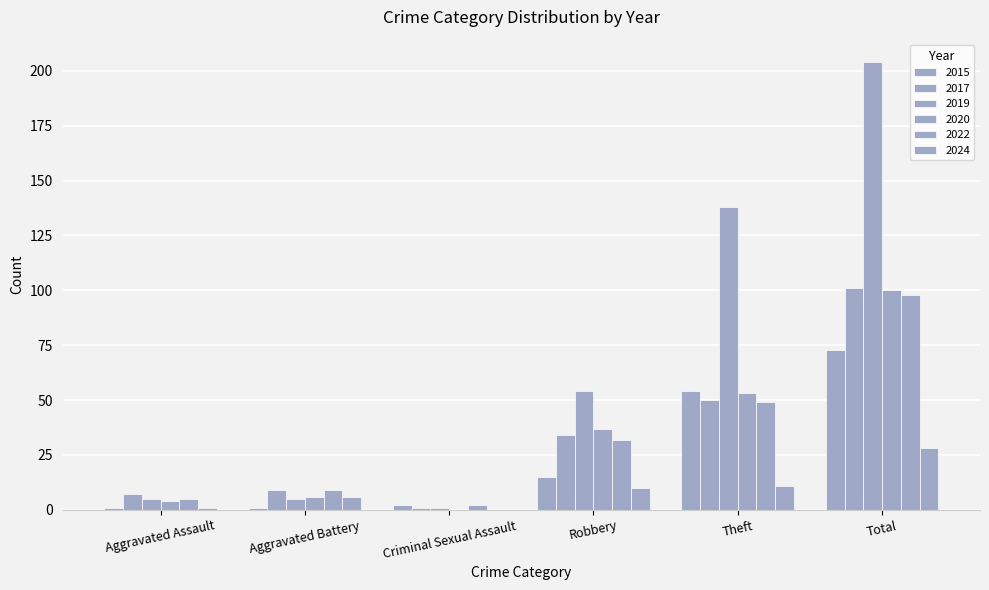

Count the number of categories in the chart.

6